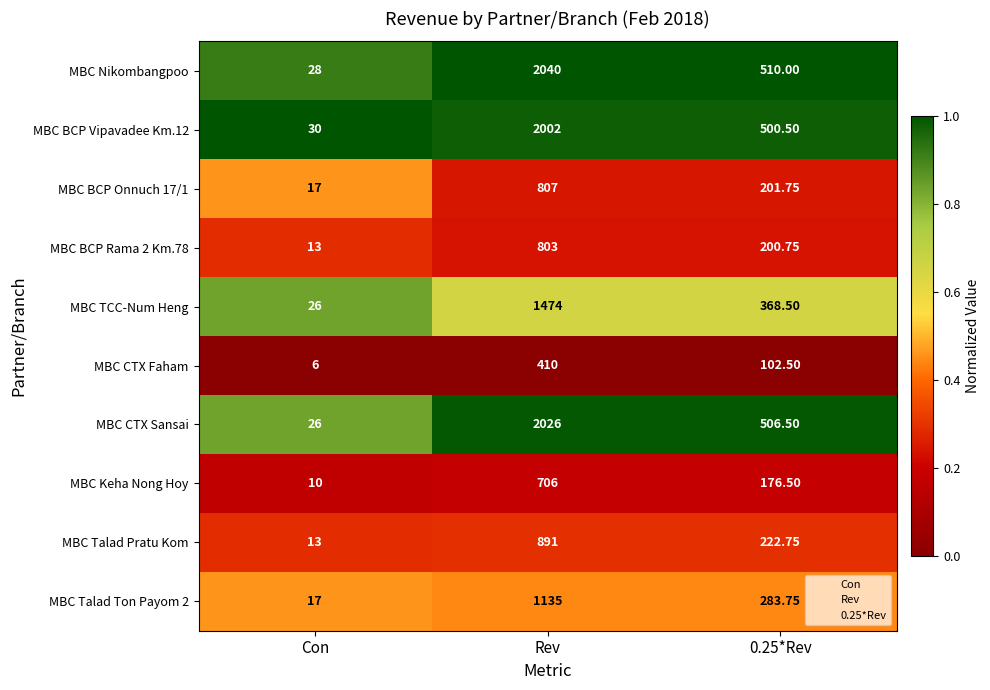

At which category is the sum across all series the highest?

Rev